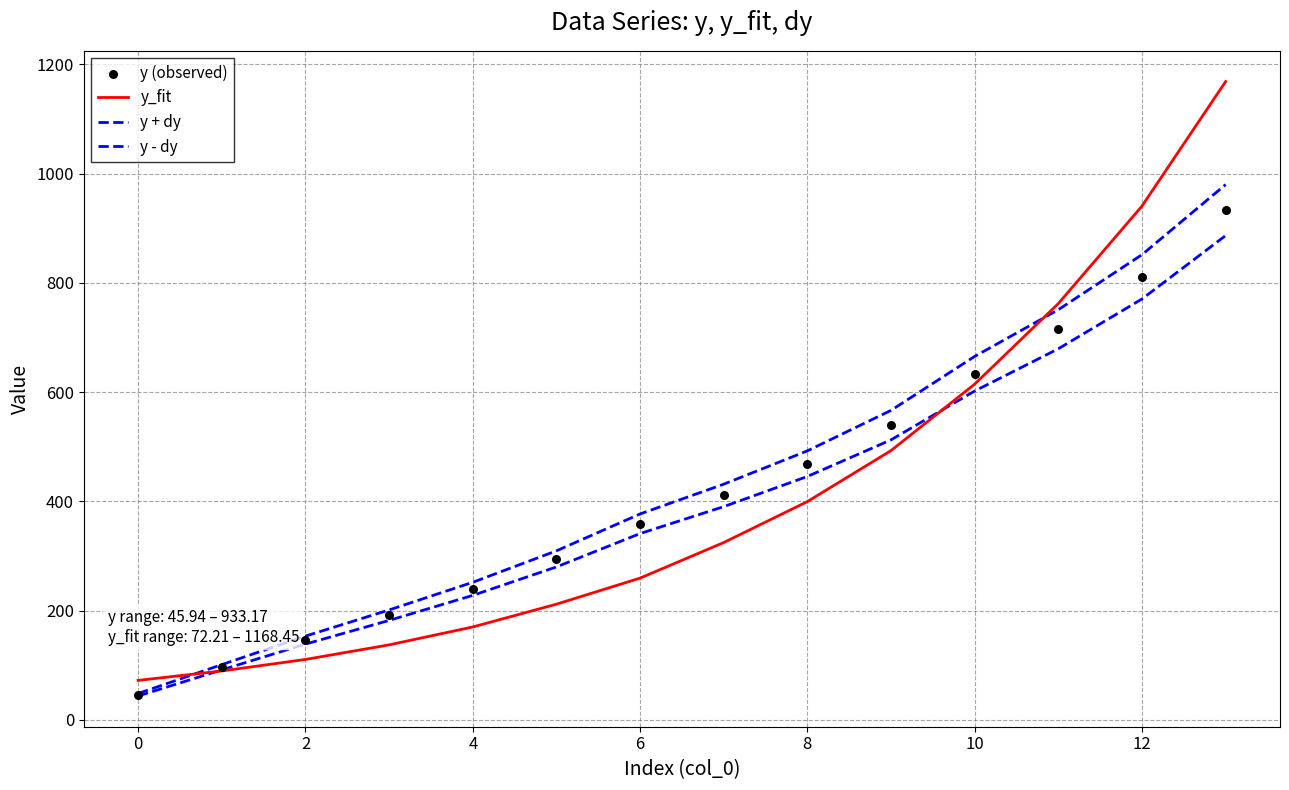

At how many categories does at least one series exceed 1085?

1